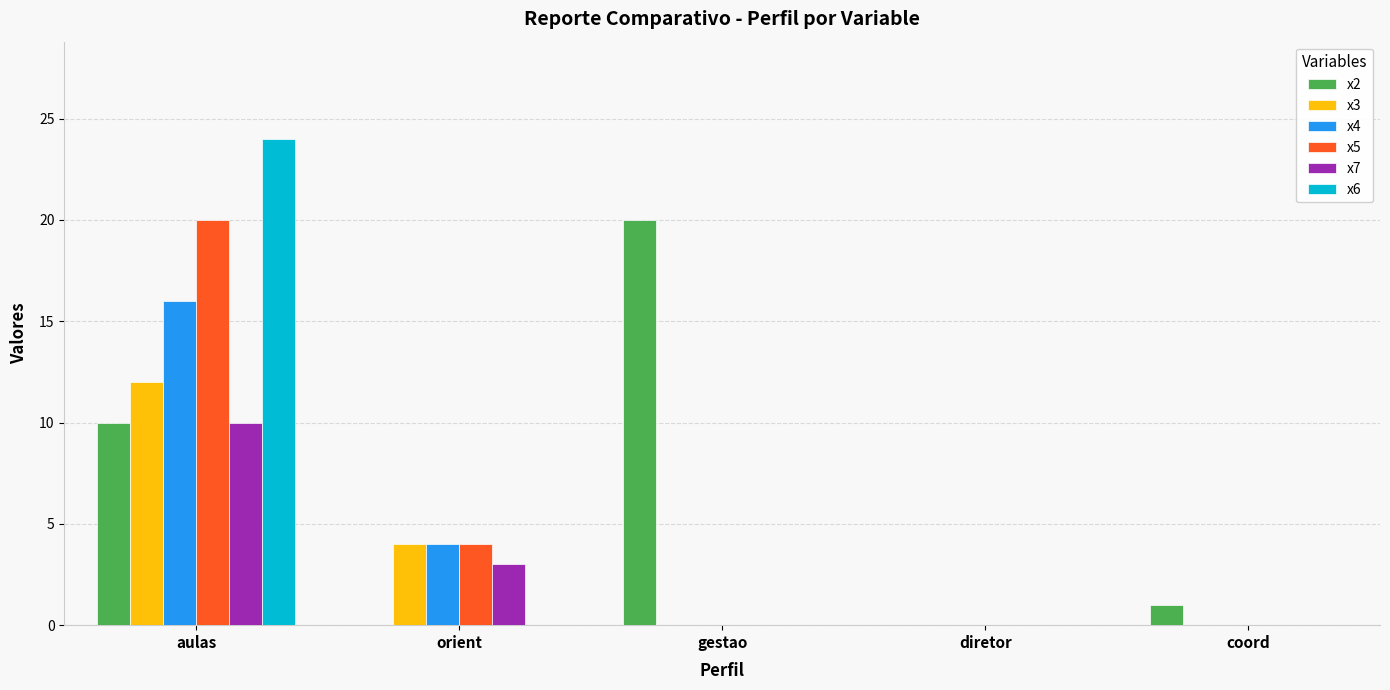

What is the highest value of the x6 series?

24